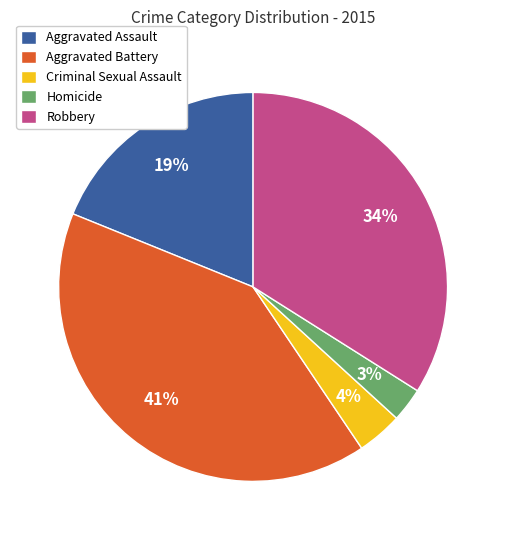

How many segments does this pie chart have?

5